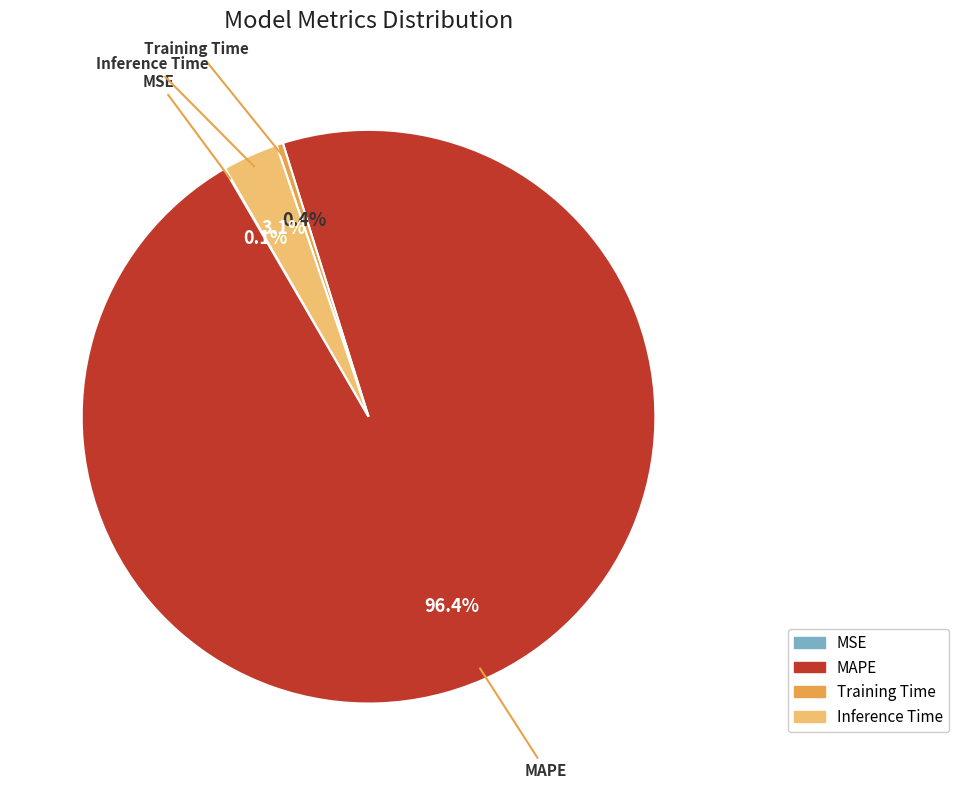

Does any single category account for the majority?

Yes